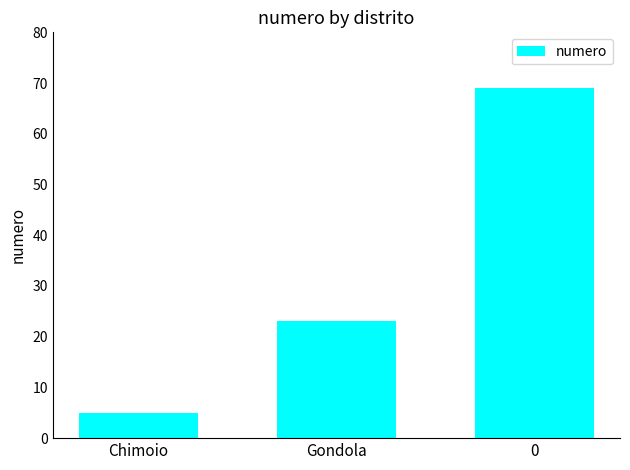

What is the greatest value displayed?

69